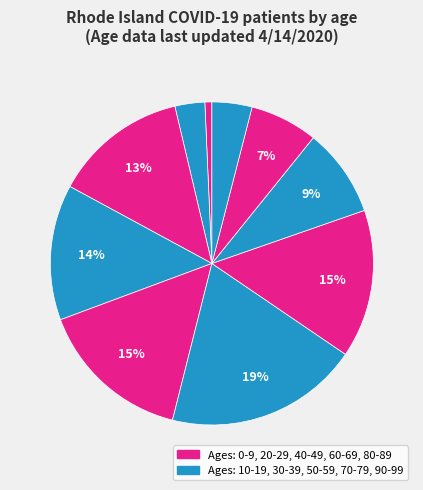

Is there a majority slice in this chart?

No